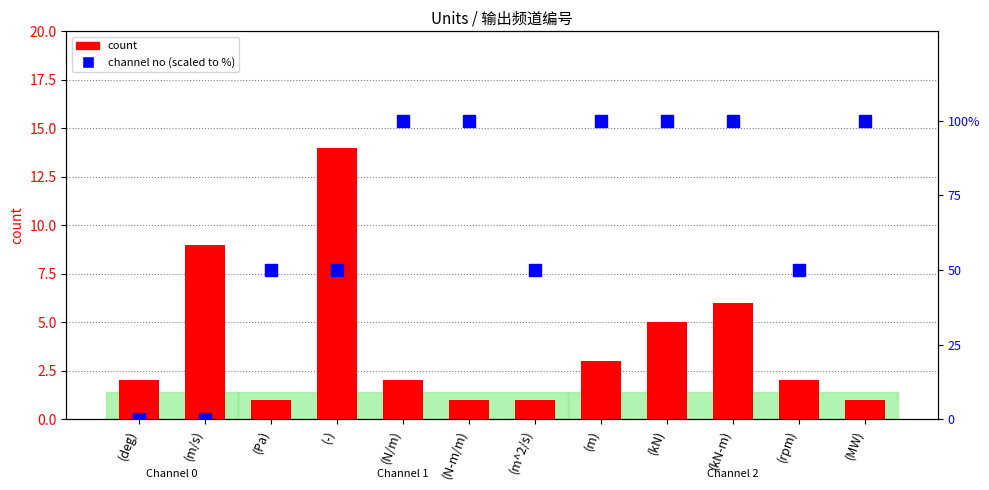

Is it true that count equals 8 at (kN)?

False